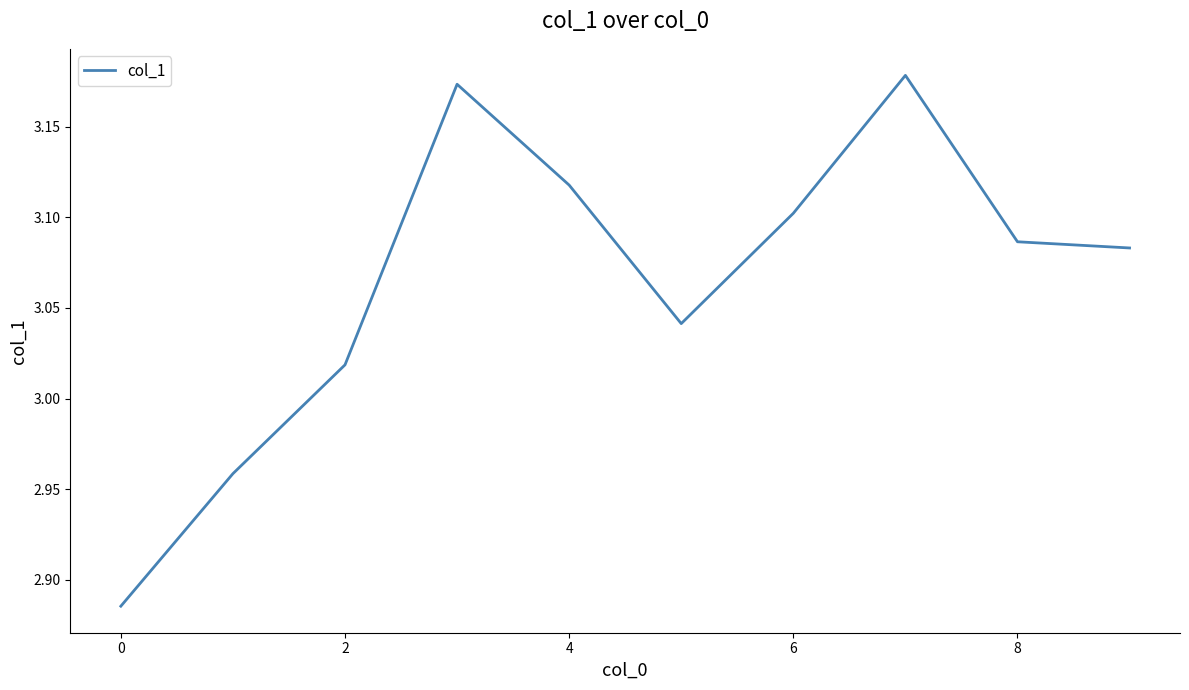

What is the difference between the maximum and minimum values?

0.3